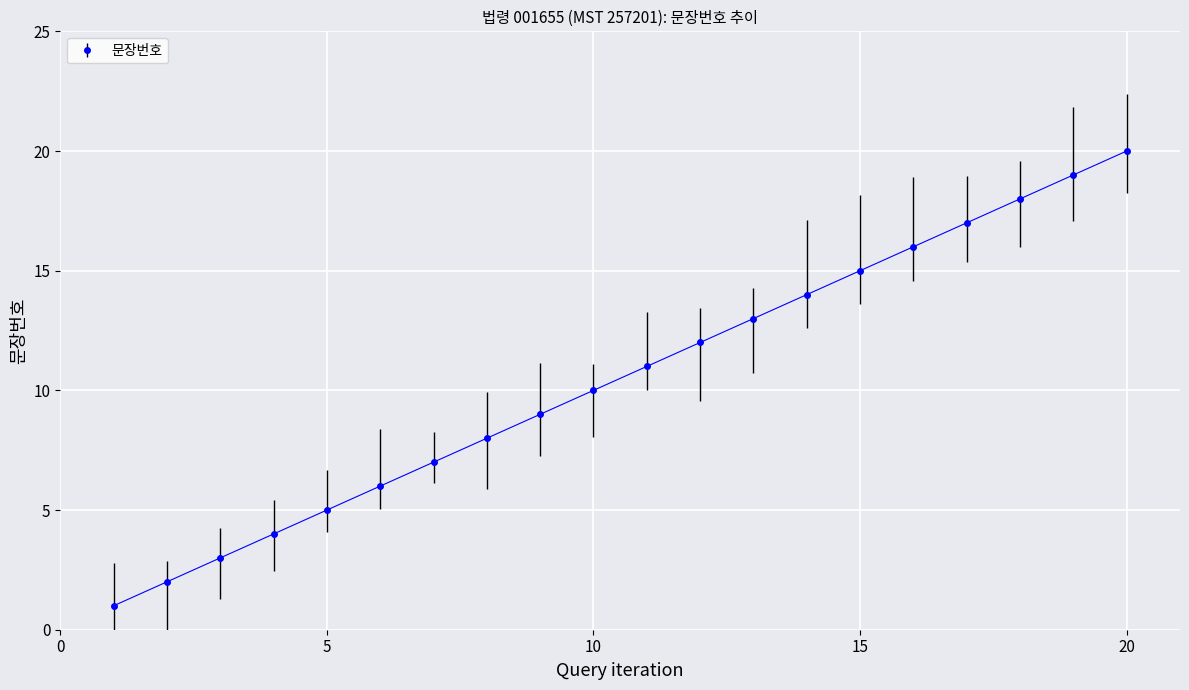

True or false: there are more than 1 points higher than both neighbors.

False